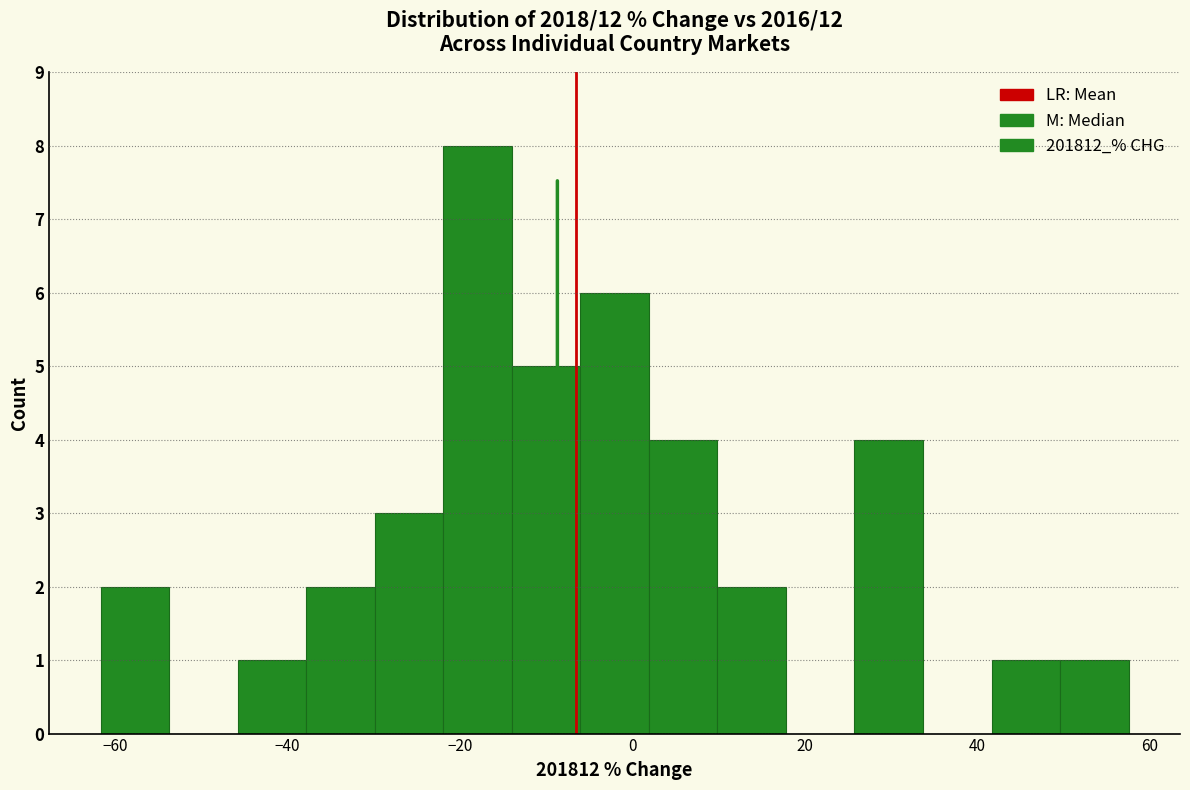

Read against the x-axis, roughly where is the centre of the tallest bar?

-18